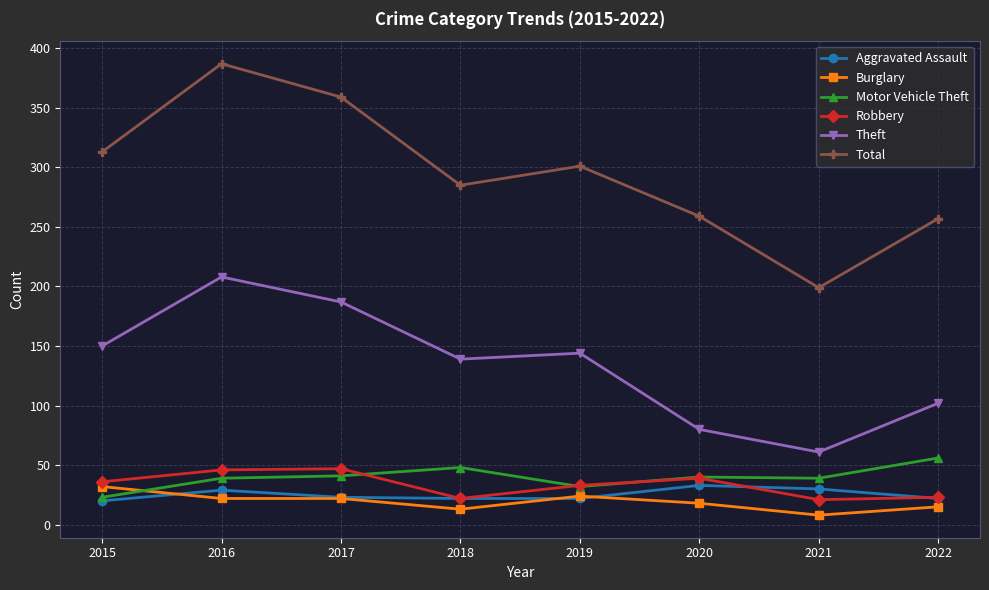

What are all the series names shown in the legend?

Aggravated Assault, Burglary, Motor Vehicle Theft, Robbery, Theft, Total